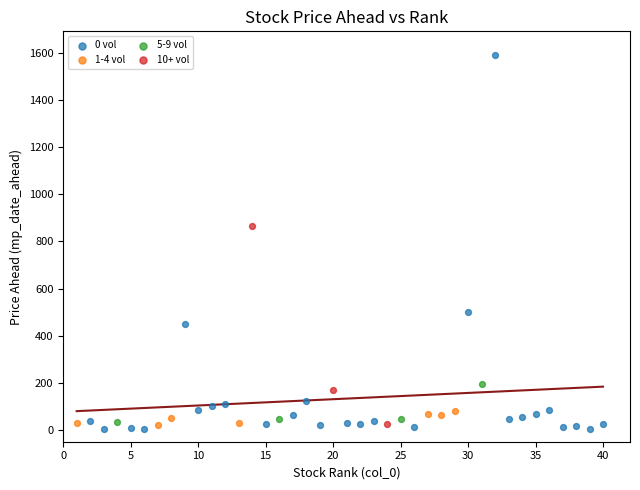

Which series reaches the maximum Y coordinate?

0 vol